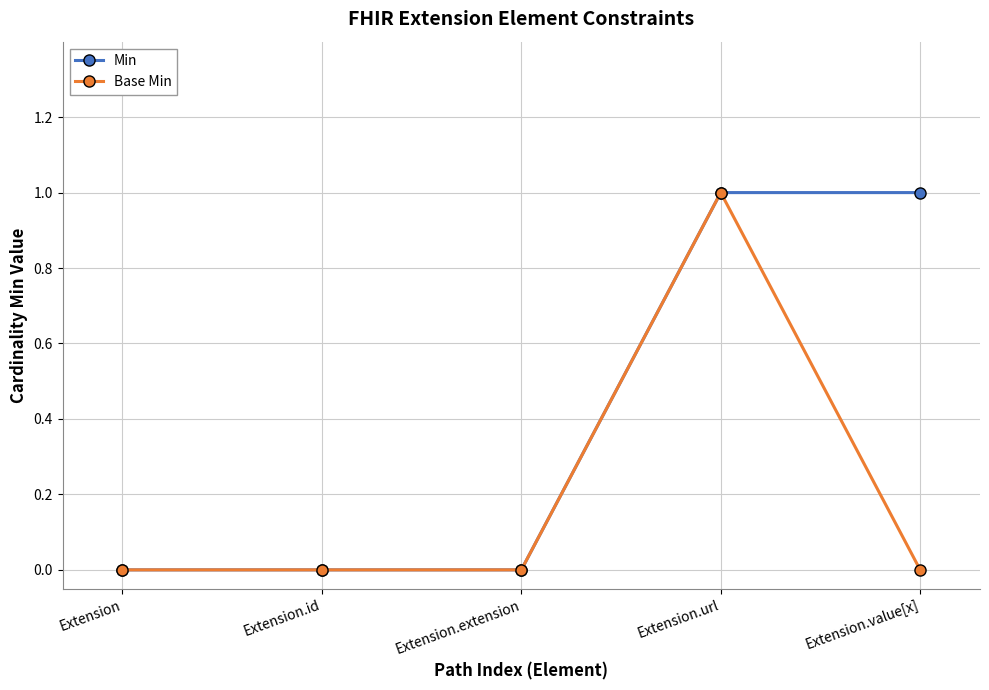

Which series changed the most between Extension.id and Extension.value[x]?

Min